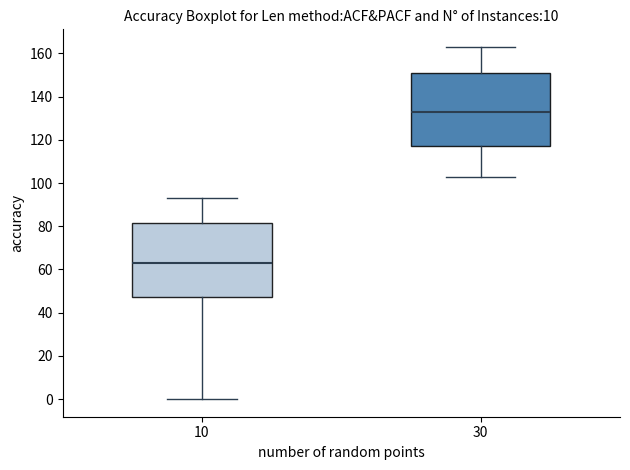

Reading left to right, transcribe this box plot: for each box, give where its median line is, the range the box spans, and where its two whiskers end, as read against the y-axis. The values are not printed on the chart, so give them approximately, as read against the axis.

10: median 64, box 48 to 82, whiskers 0 to 94
30: median 134, box 118 to 150, whiskers 104 to 164